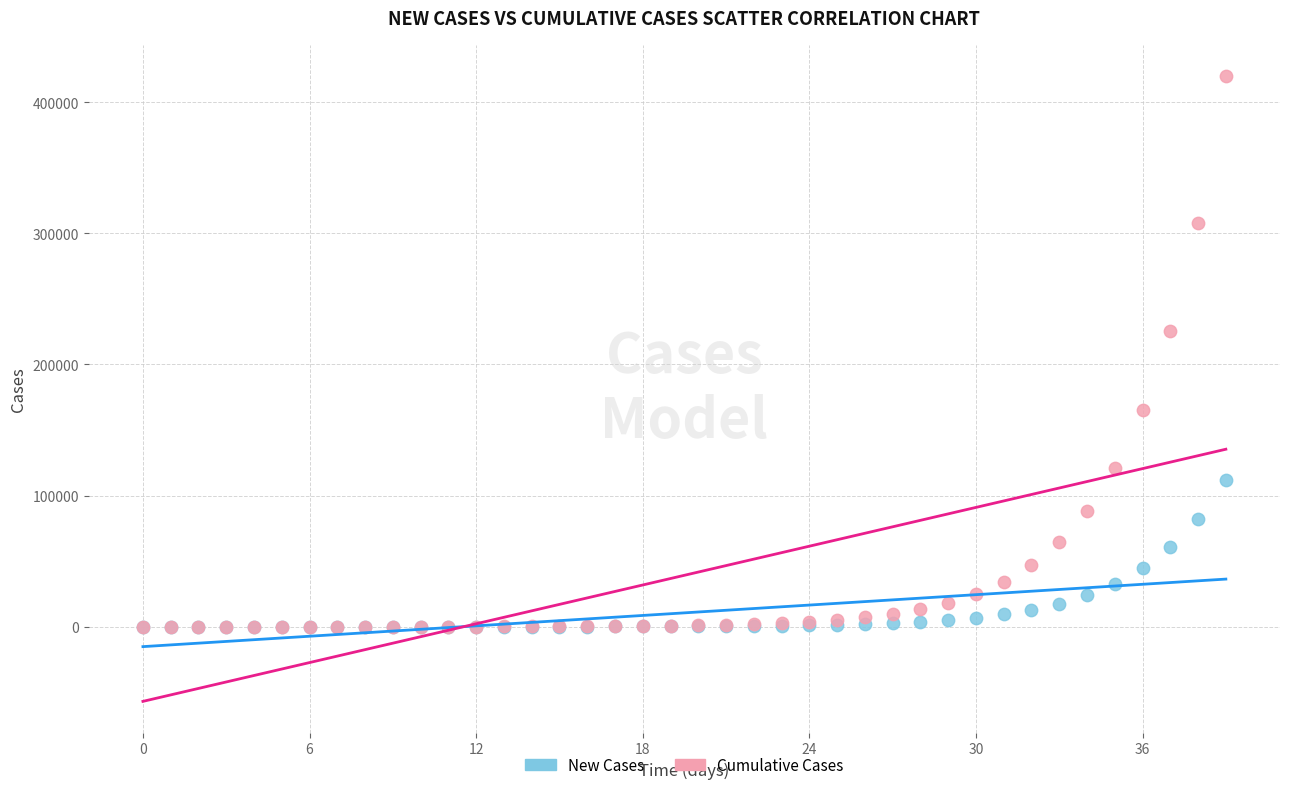

Which series has the widest spread of Y values?

Cumulative Cases